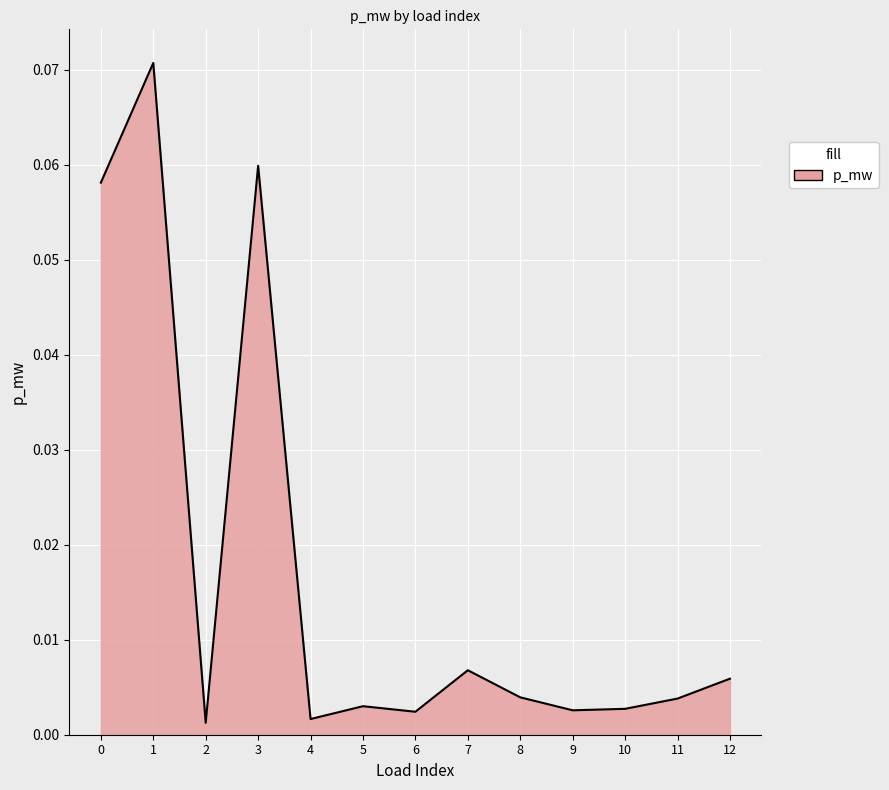

Where is the first local maximum?

1